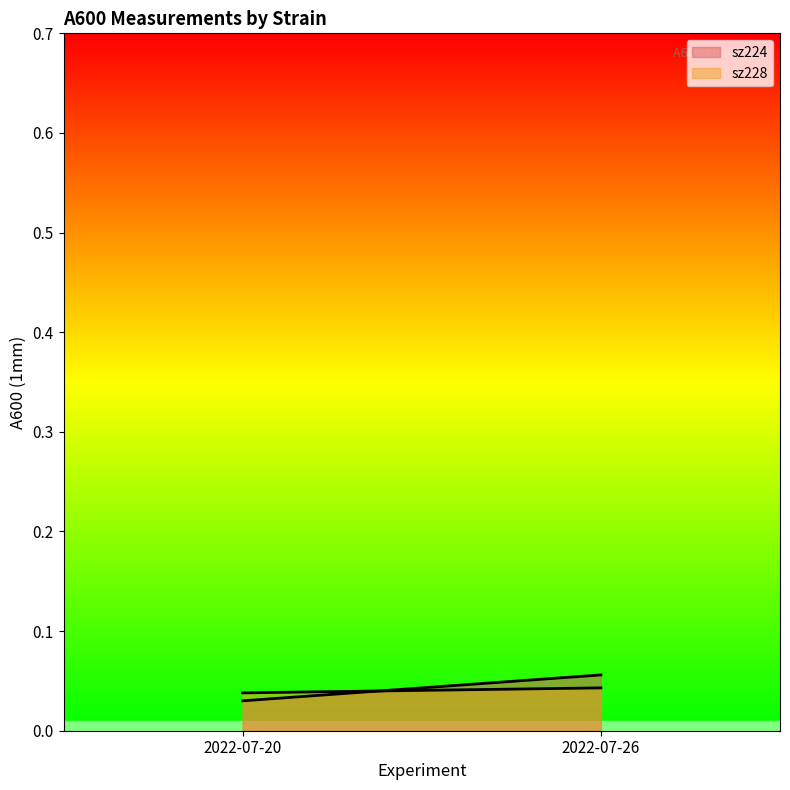

The value of sz228 at 2022-07-20 is 0.1. True or false?

False